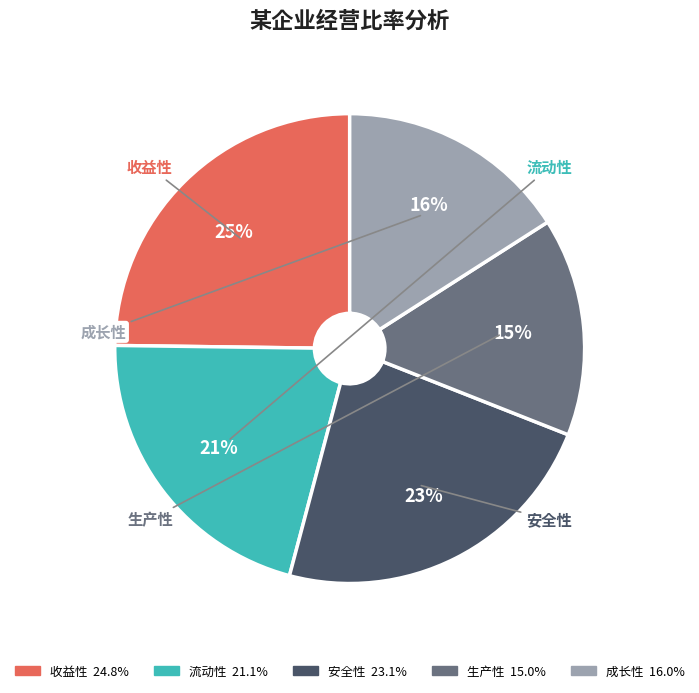

Which category has the smallest portion of the pie?

生产性